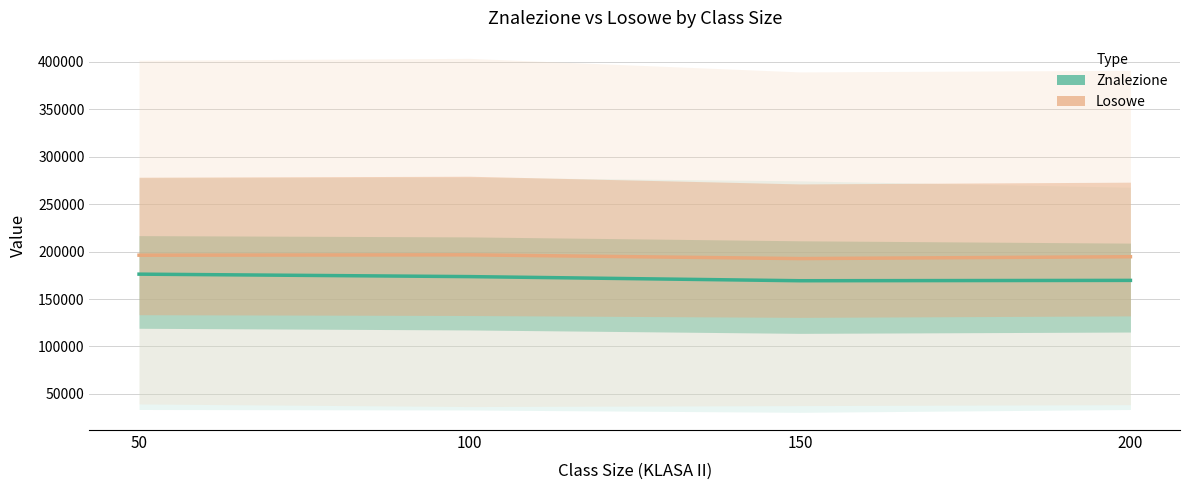

How many lines are shown in the chart?

2